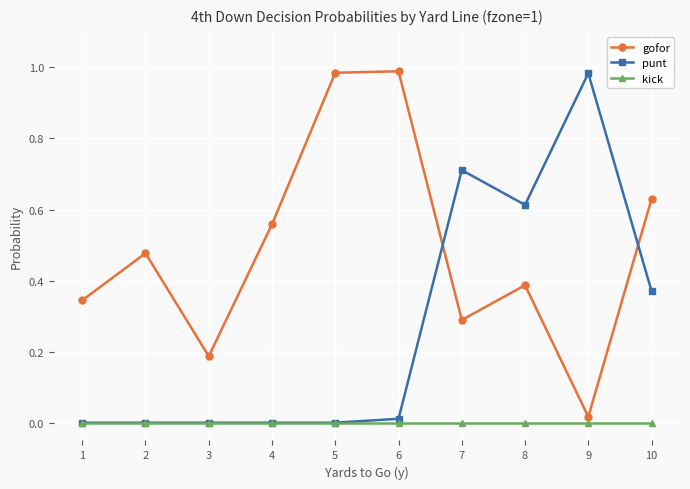

True or false: gofor and punt cross at least once.

True